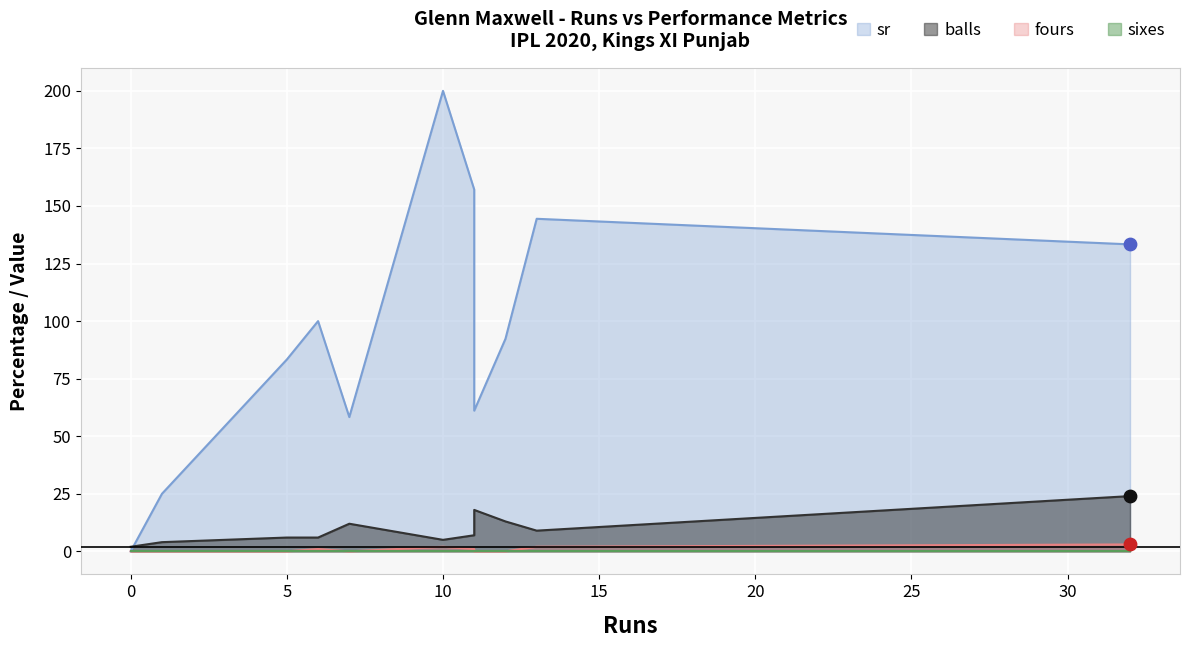

At how many categories does at least one series exceed 137?

3